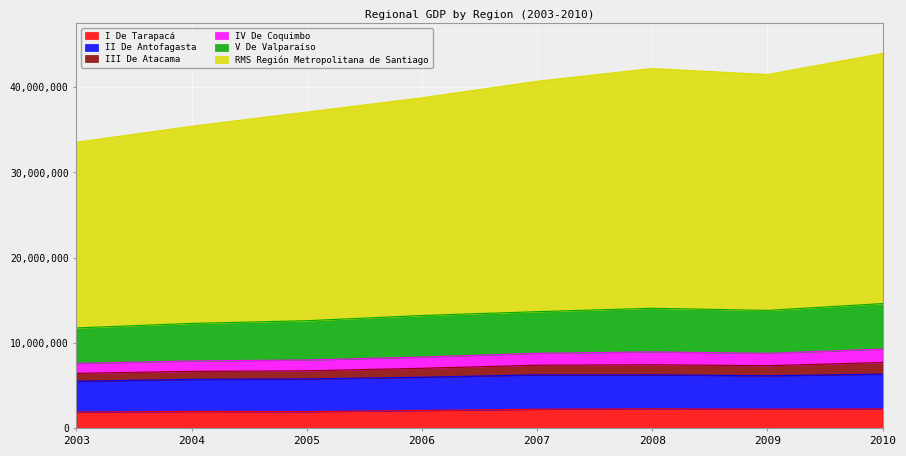

Does the chart display data point markers on the line(s)?

No